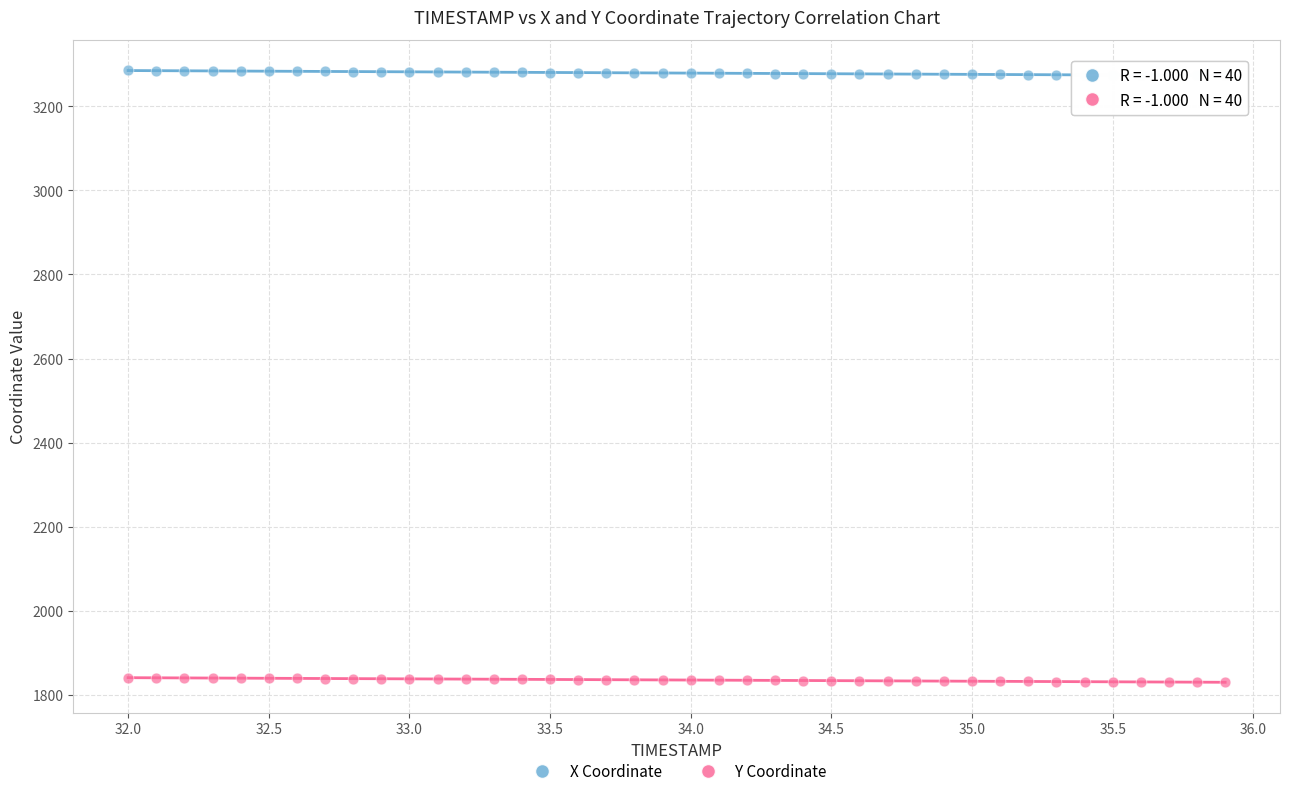

Which series contains the highest Y value?

X Coordinate